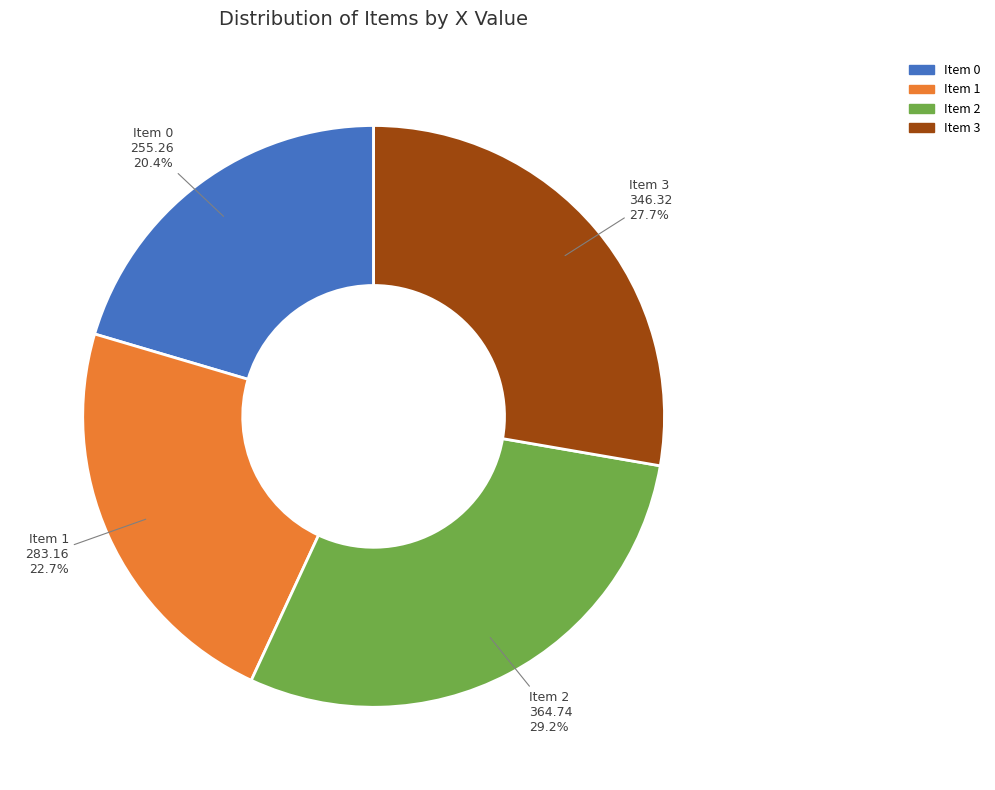

How many slices are in this pie chart?

4